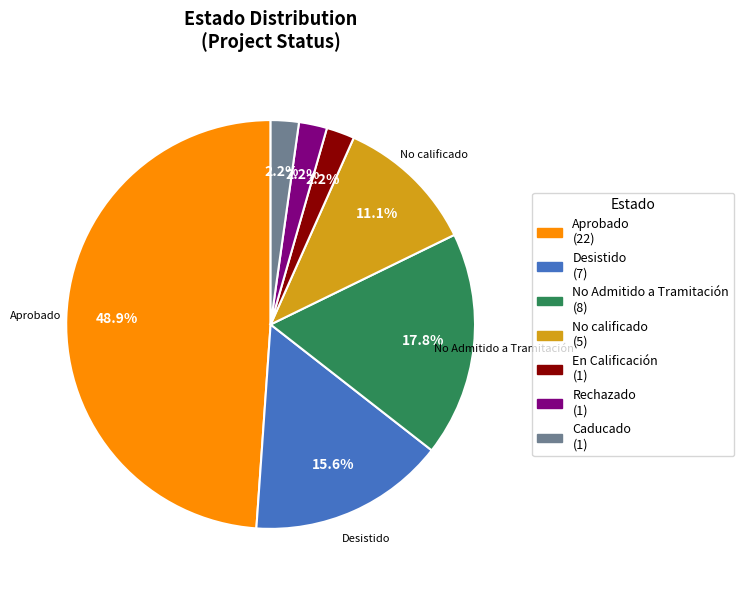

Is there a majority slice in this chart?

No